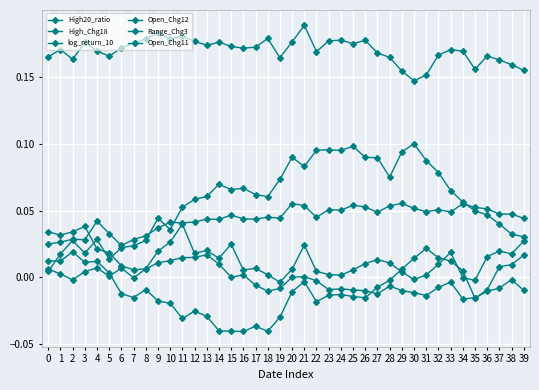

Is this an area chart (filled region under the line)?

No